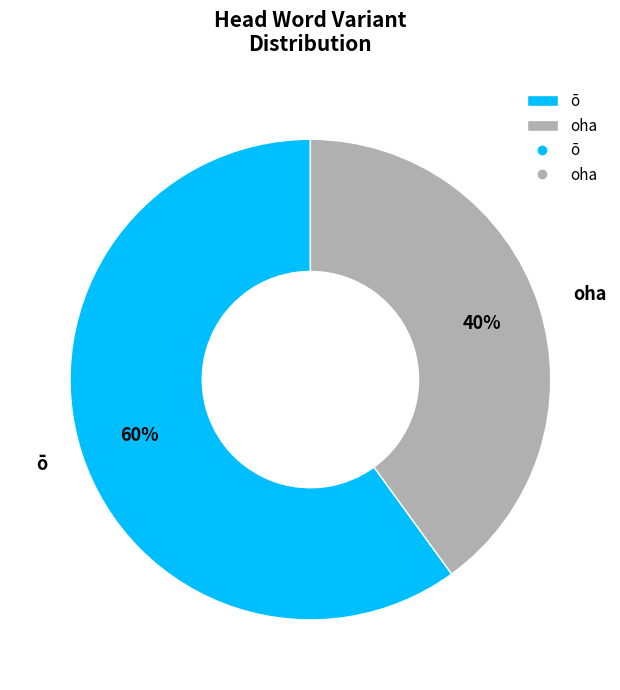

What is the largest slice in the pie chart?

ō